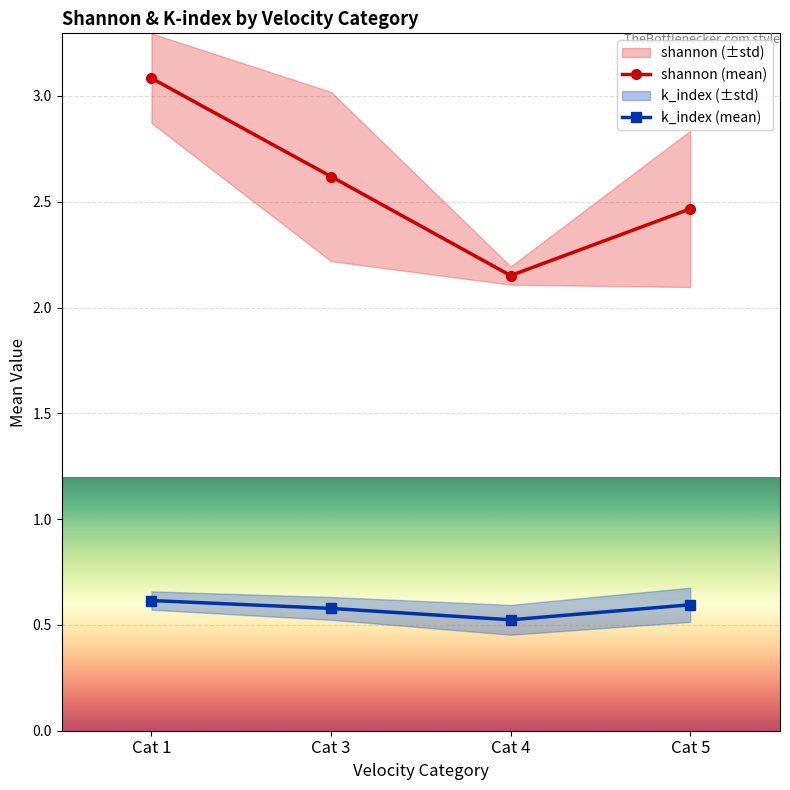

Rank the series at Cat 1 from highest to lowest value.

shannon (mean), k_index (mean)